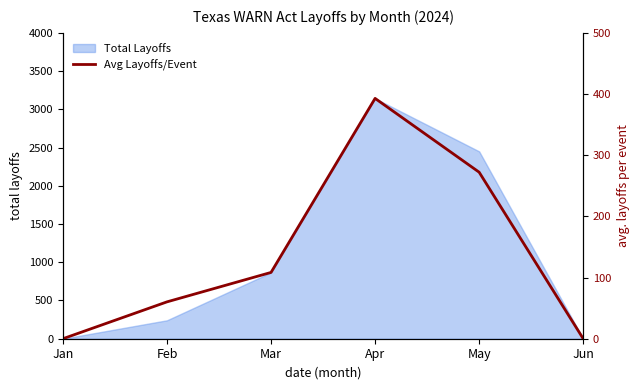

How many data points does each series have?

6